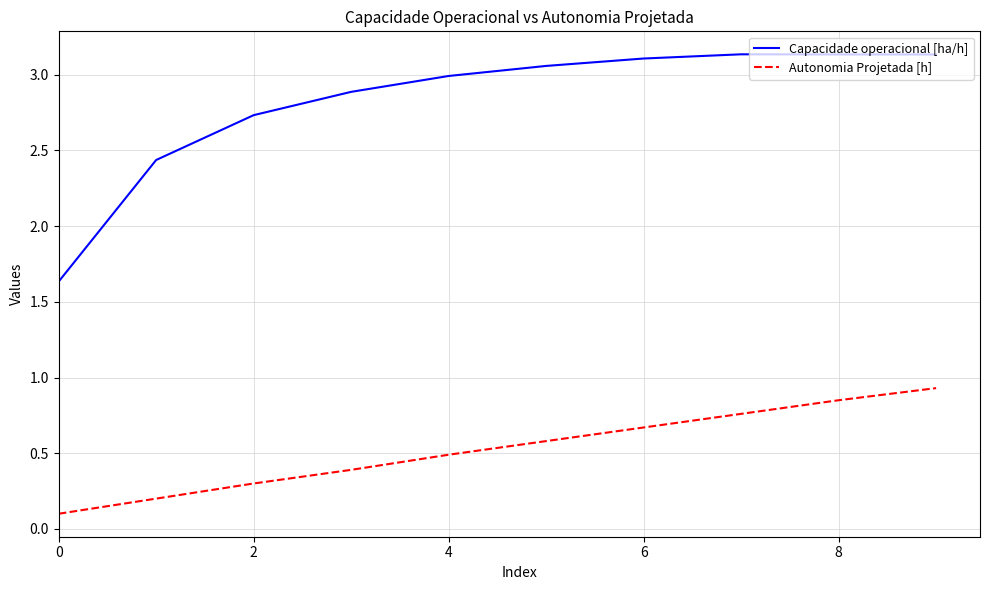

True or false: Capacidade operacional [ha/h] and Autonomia Projetada [h] cross at least once.

False